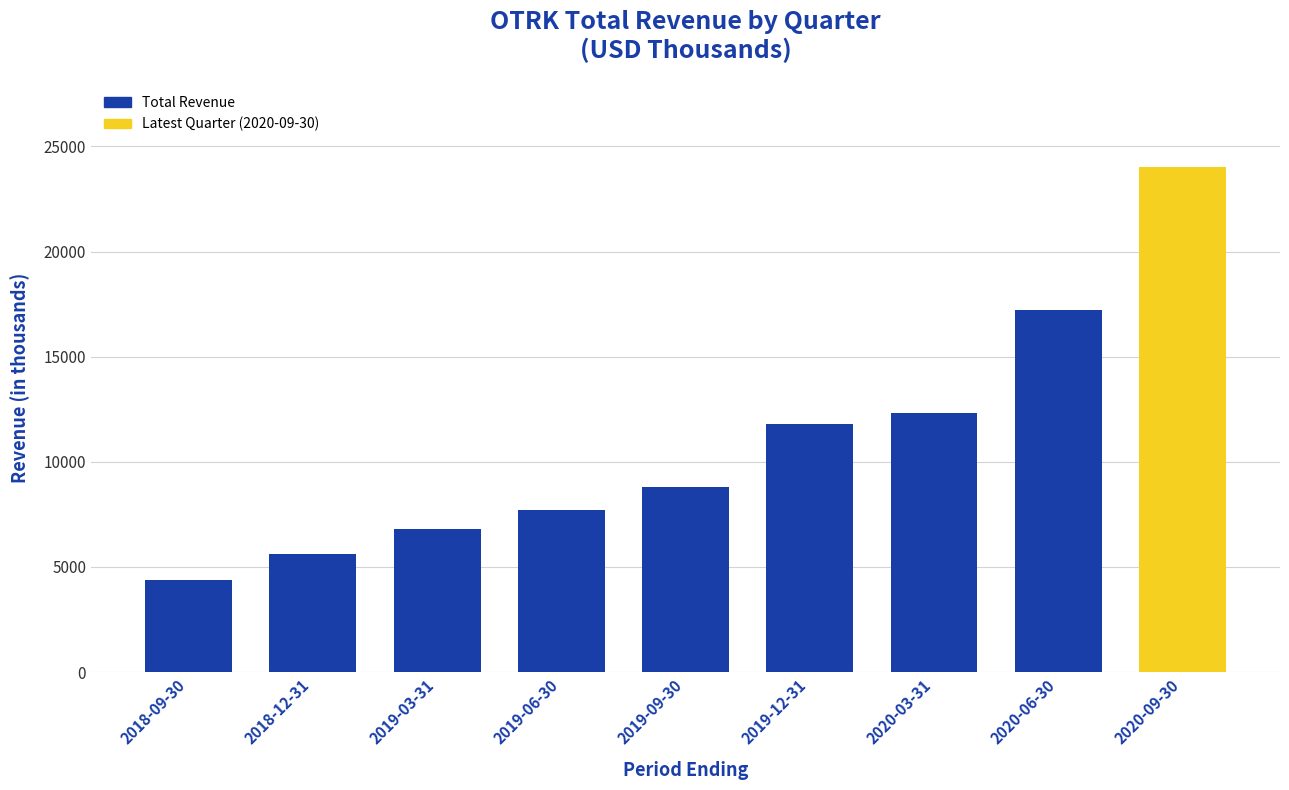

What is the maximum value shown in the chart?

24000